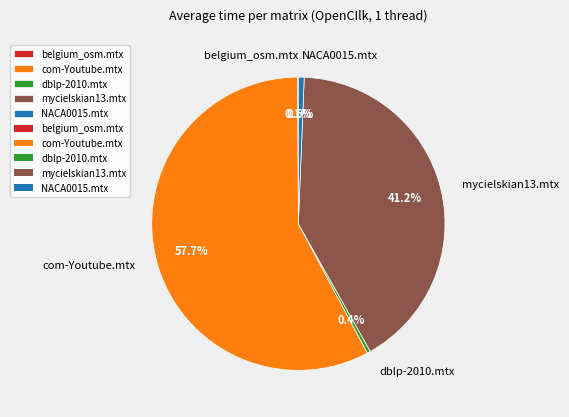

What percentage is NOT represented by mycielskian13.mtx?

58.8%